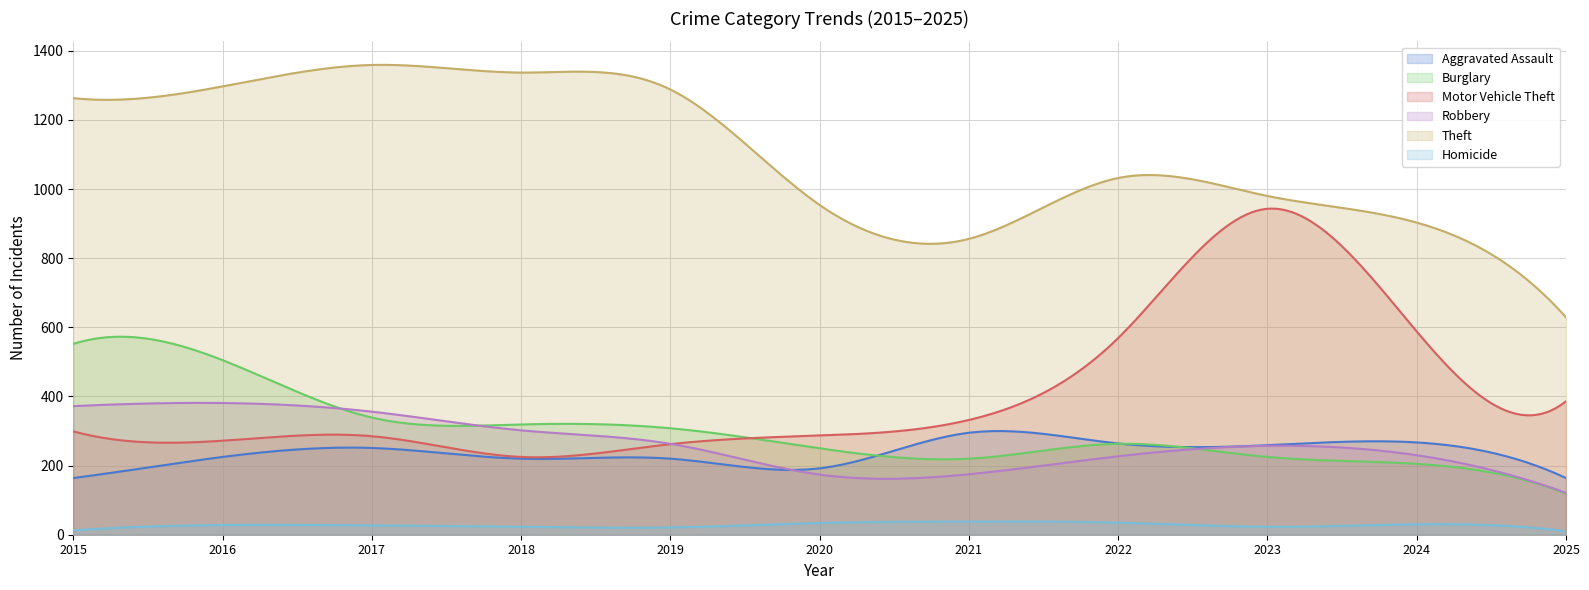

Reading left to right, transcribe all the data shown in this chart.

Aggravated Assault: 164	225	251	220	220	192	295	264	259	267	164
Burglary: 552	505	339	319	308	250	220	263	225	205	119
Motor Vehicle Theft: 299	272	285	225	262	287	332	569	943	588	386
Robbery: 372	381	356	302	263	174	175	227	257	230	121
Theft: 1263	1297	1359	1337	1288	954	856	1032	980	903	629
Homicide: 13	28	27	23	21	34	38	35	23	30	10